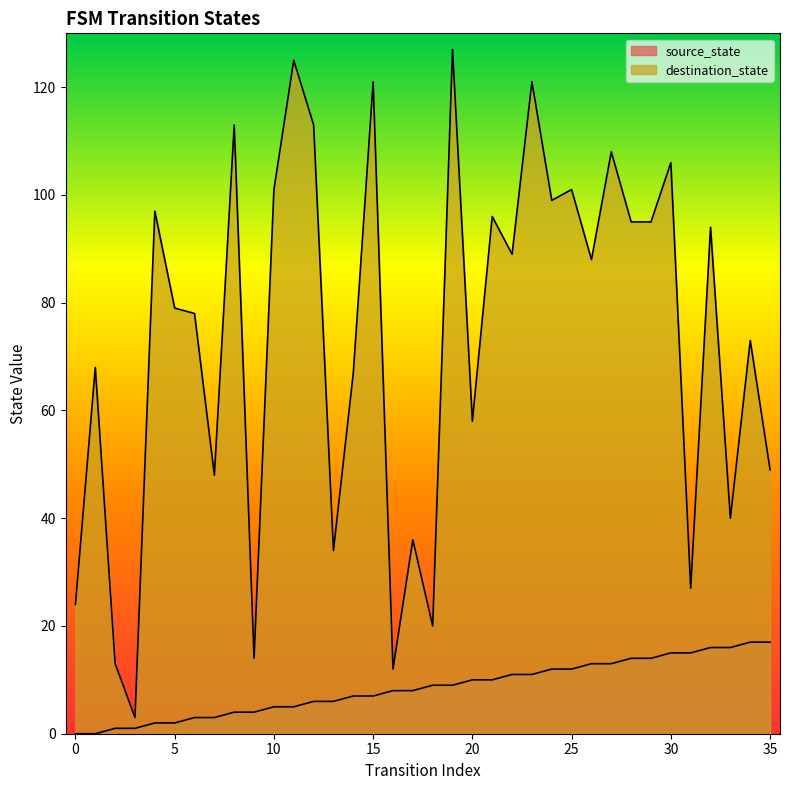

List the labels in order of source_state value, smallest first.

0, 1, 2, 3, 4, 5, 6, 7, 8, 9, 10, 11, 12, 13, 14, 15, 16, 17, 18, 19, 20, 21, 22, 23, 24, 25, 26, 27, 28, 29, 30, 31, 32, 33, 34, 35